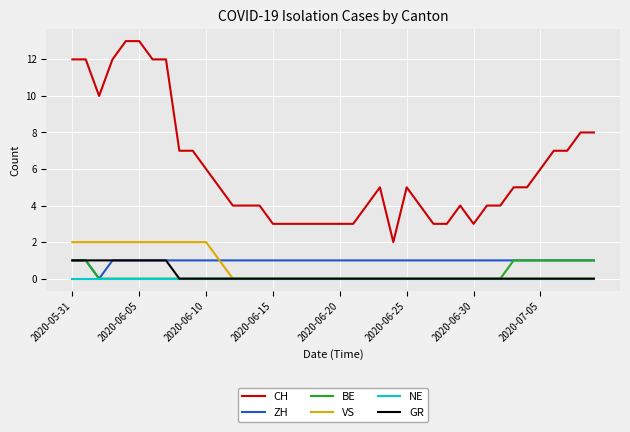

Which series has the largest total across all categories?

CH